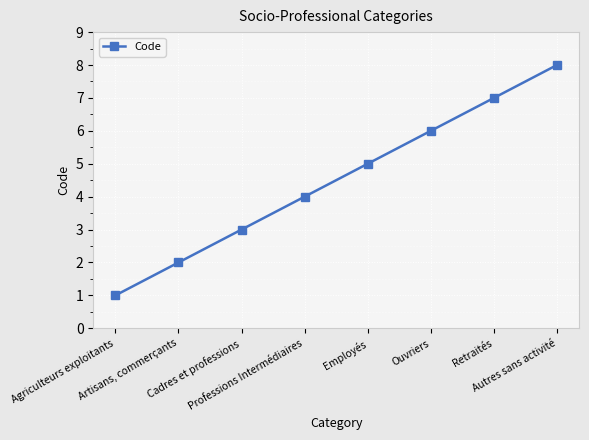

At which category does the chart reach its peak across all series?

Autres sans activité